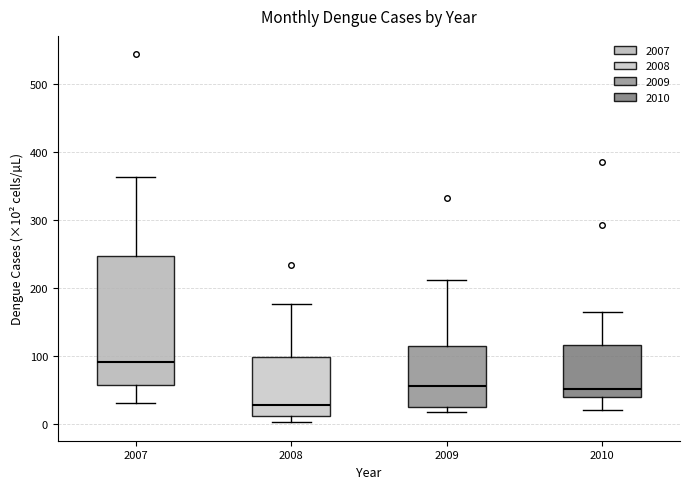

Where does the median line of the box at x = 2009 sit on the y-axis? The values are not printed on the chart, so give them approximately, as read against the axis.

60